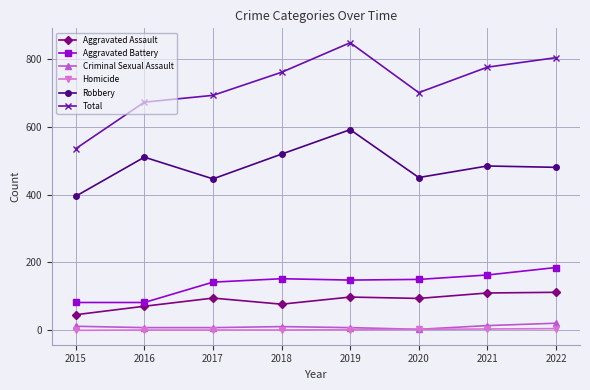

Does the chart have visible grid lines?

Yes